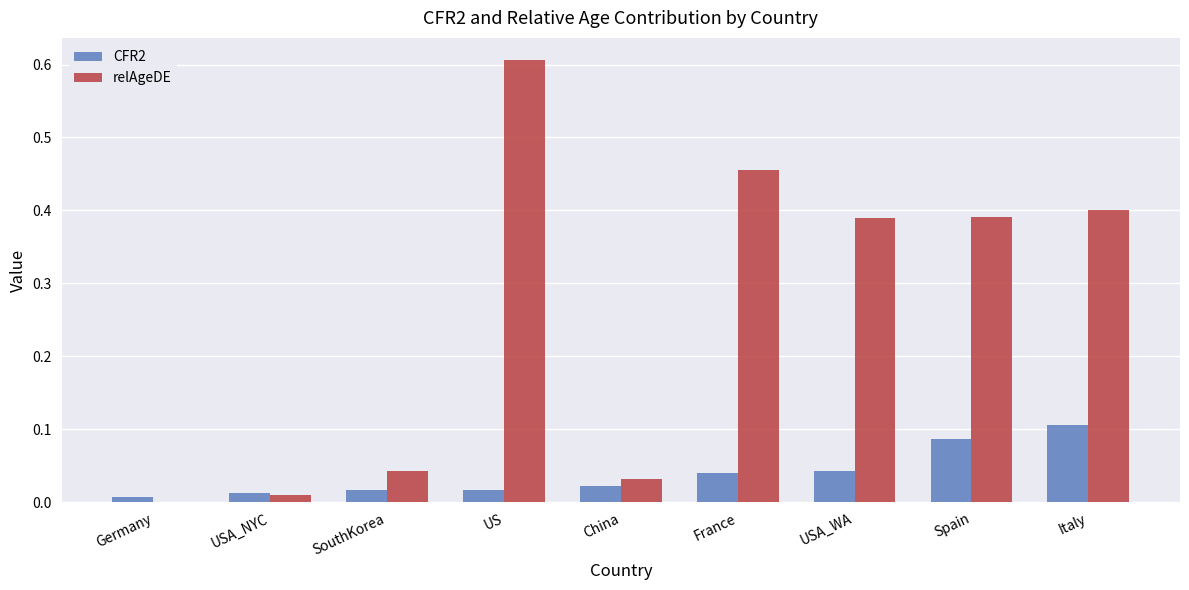

Is it true that relAgeDE equals 0.0 at USA_NYC?

True